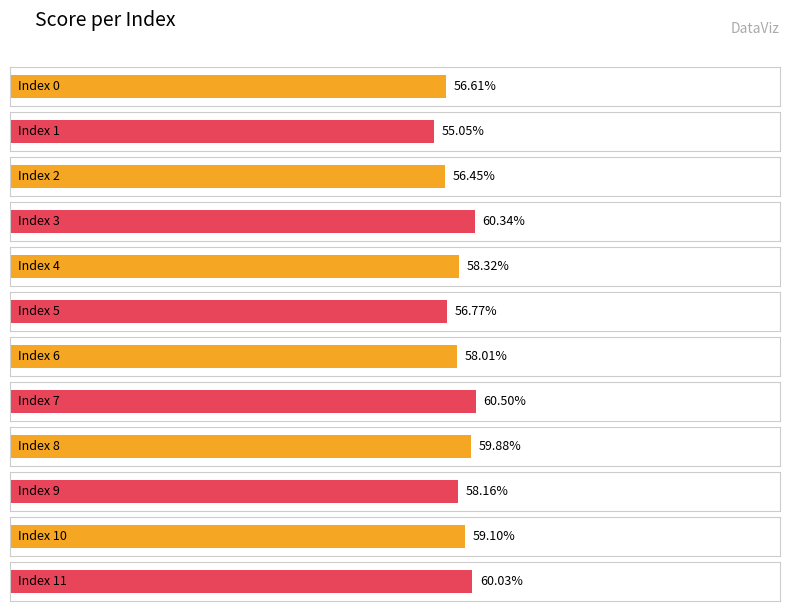

Read the value at 3.

0.6